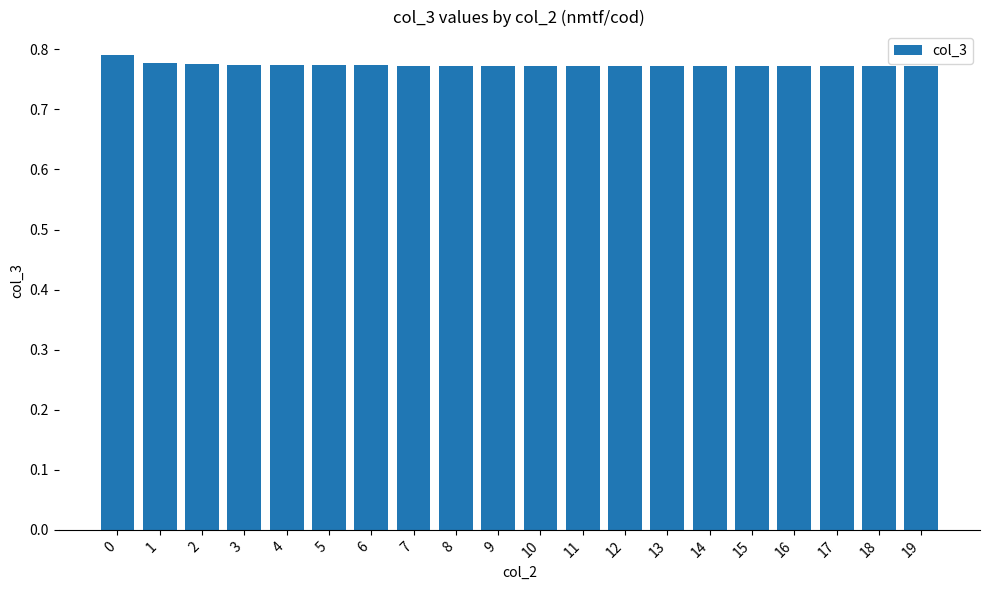

Count the values in the range 0 to 1.

20